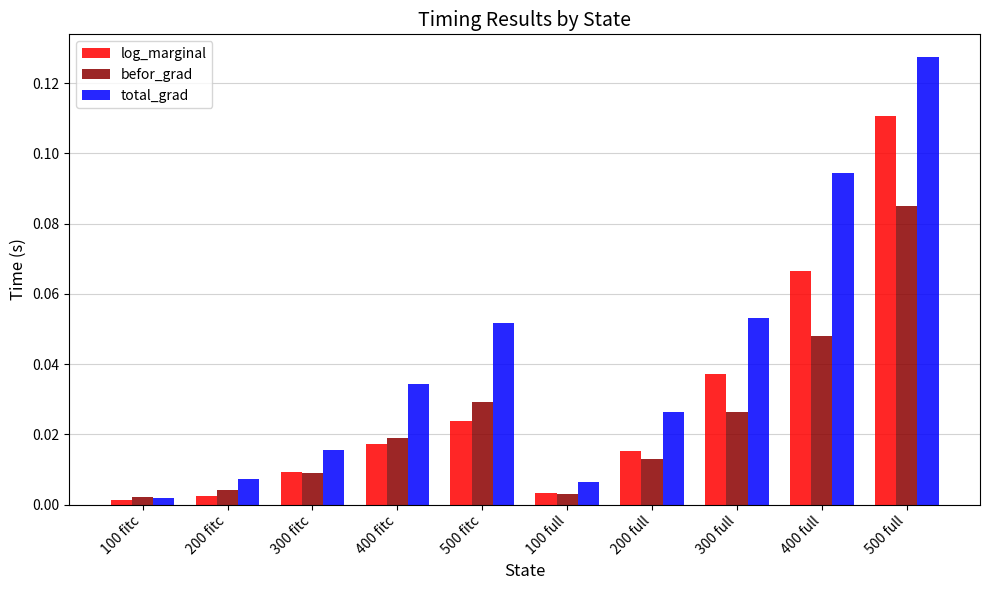

Which series changed the most between 100 fitc and 500 fitc?

total_grad